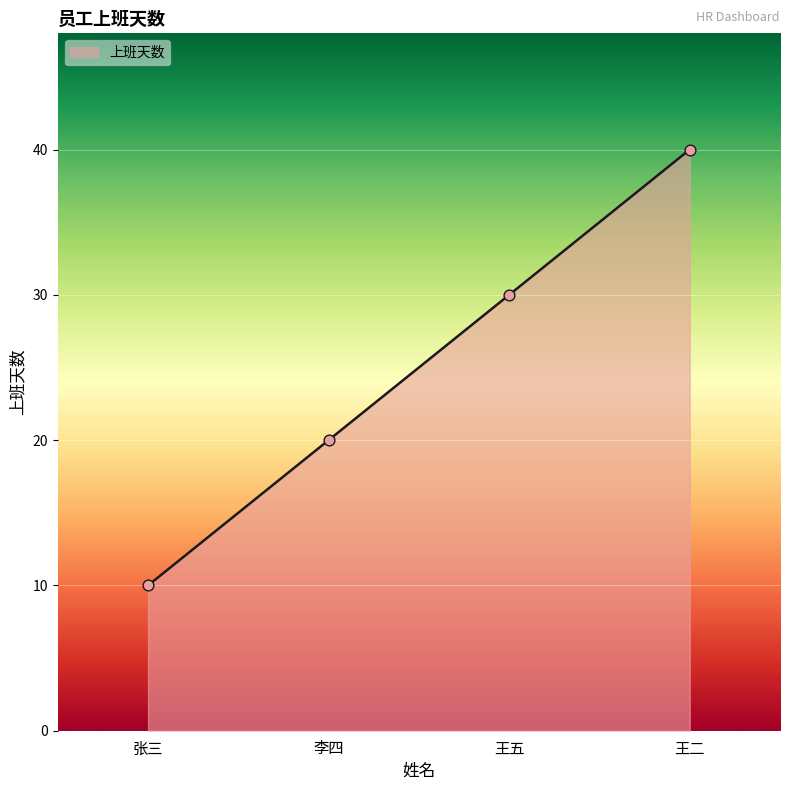

What is the change in value from 张三 to 李四?

+10